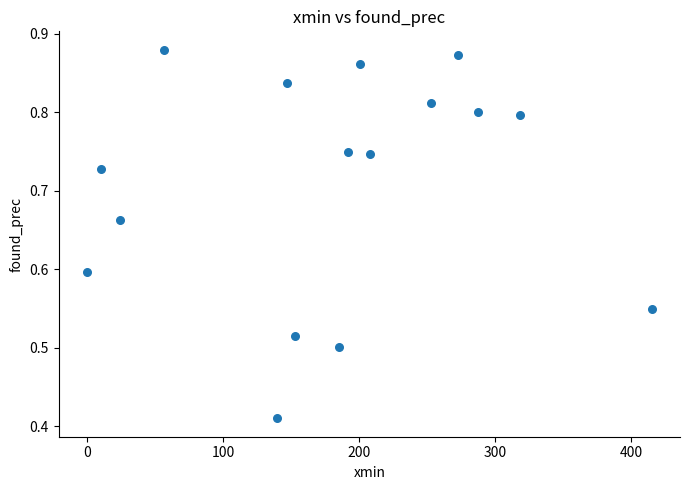

What is the range of X values (max minus min)?

415.0